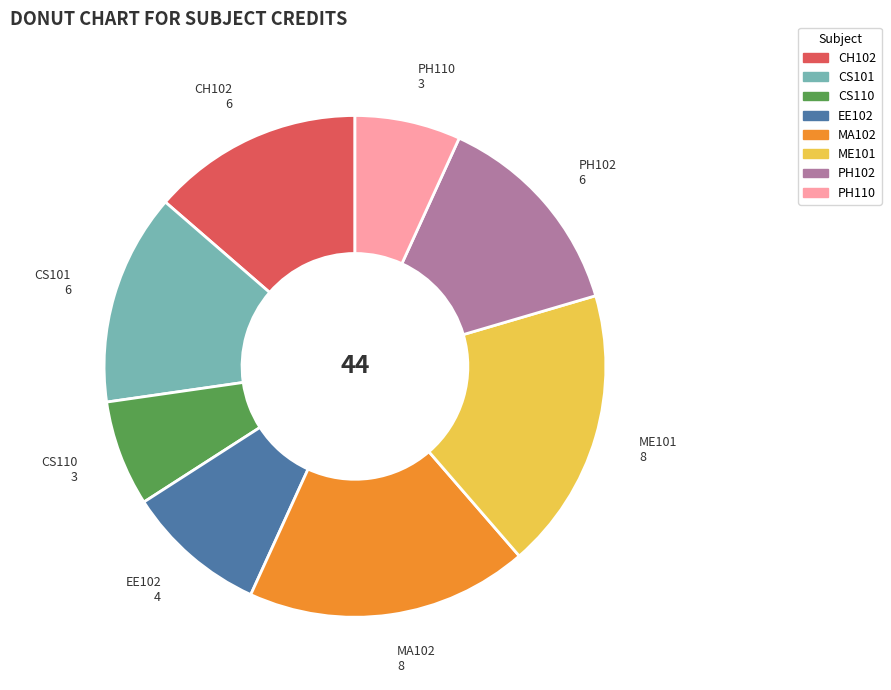

The CS110 slice represents 7% of the pie. True or false?

True